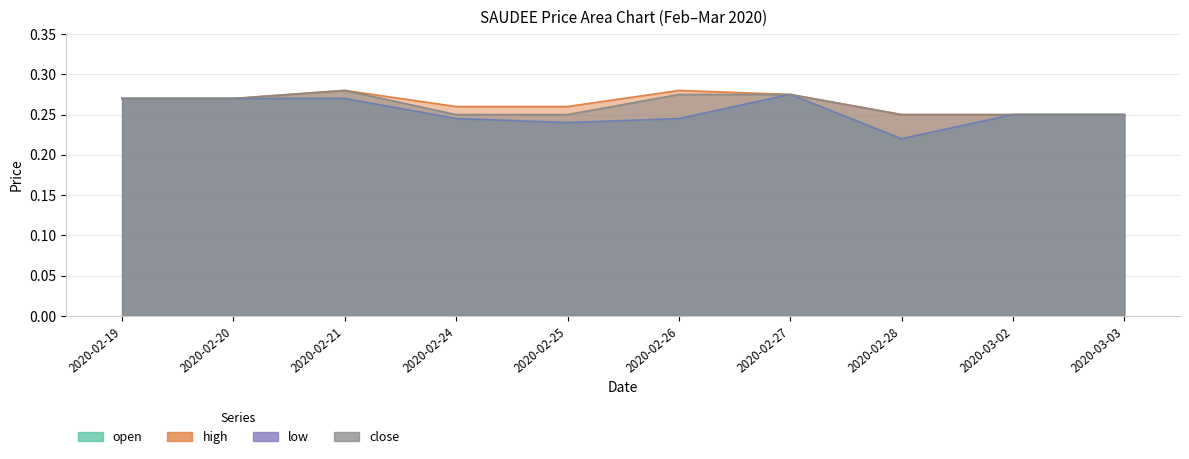

Which series has the largest total across all categories?

high